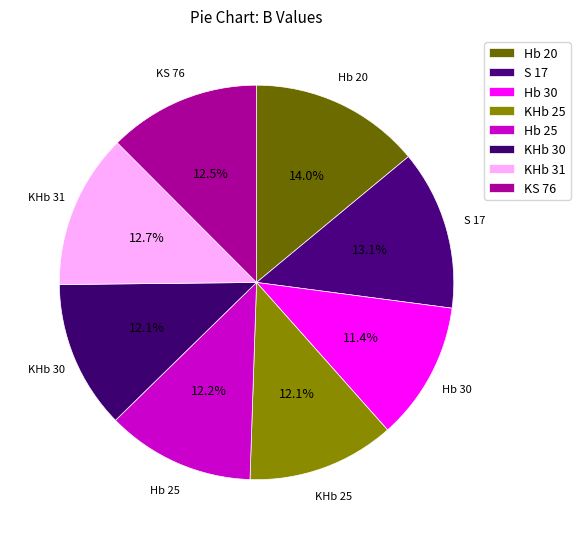

How many slices are in this pie chart?

8